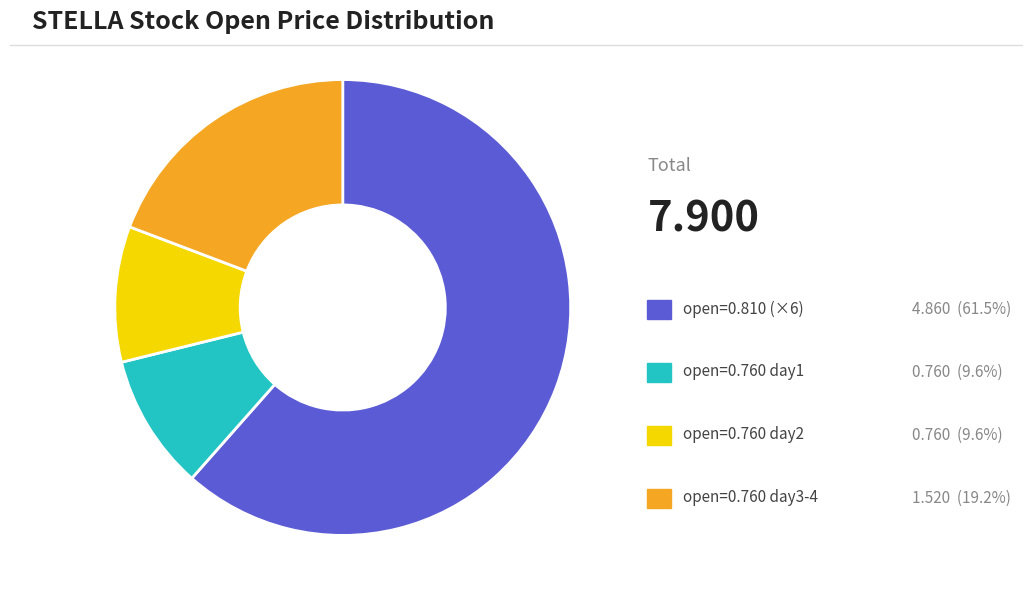

Does any single category account for the majority?

Yes